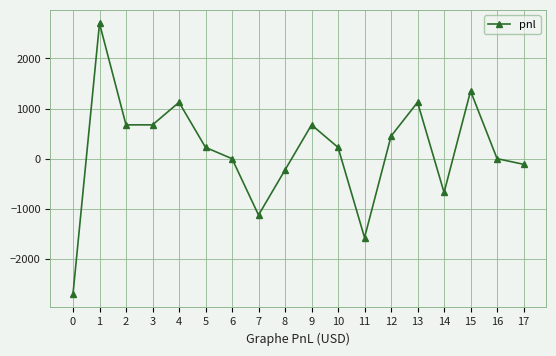

What is the difference between the maximum and second lowest values?

4275.0